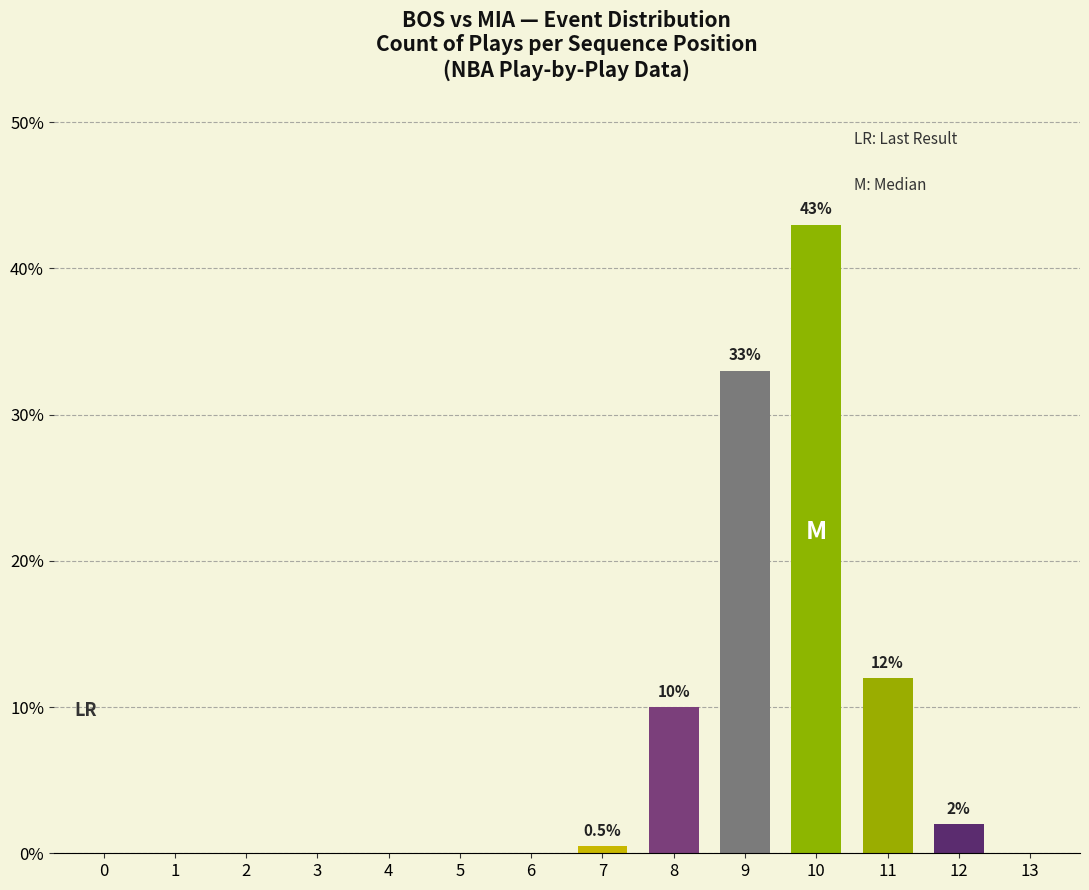

The chart shows a value of 44.0 at 9. True or false?

False